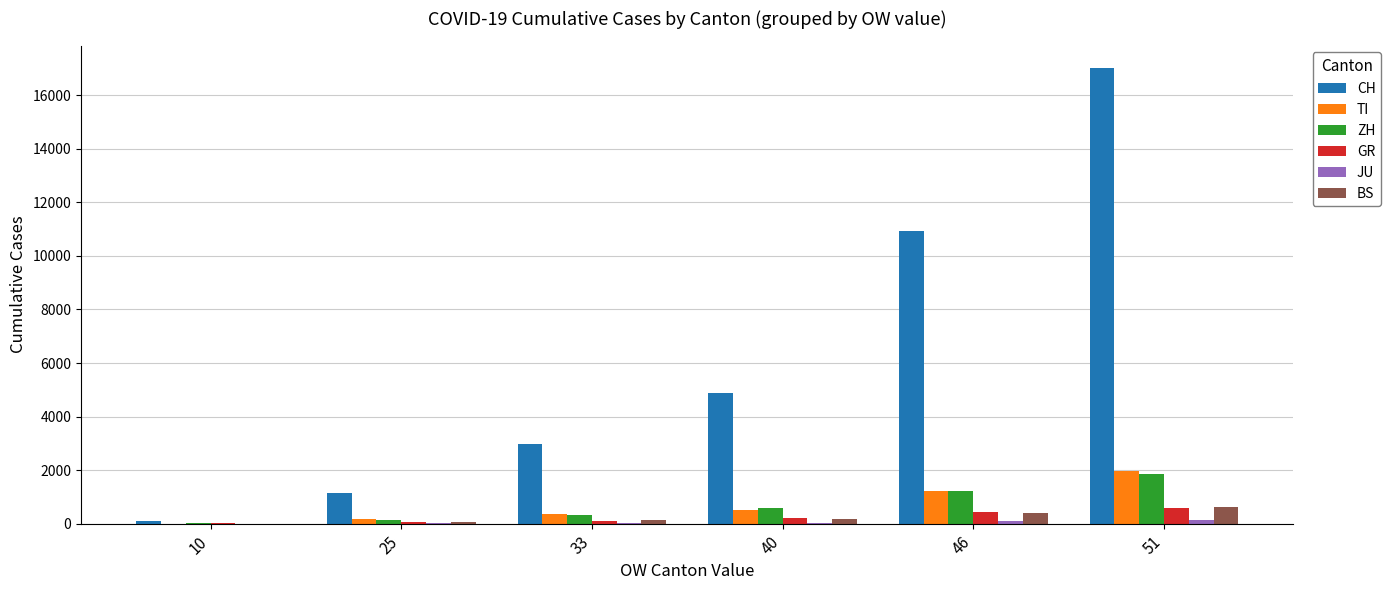

Between 46 and 51, which series saw the biggest shift?

CH